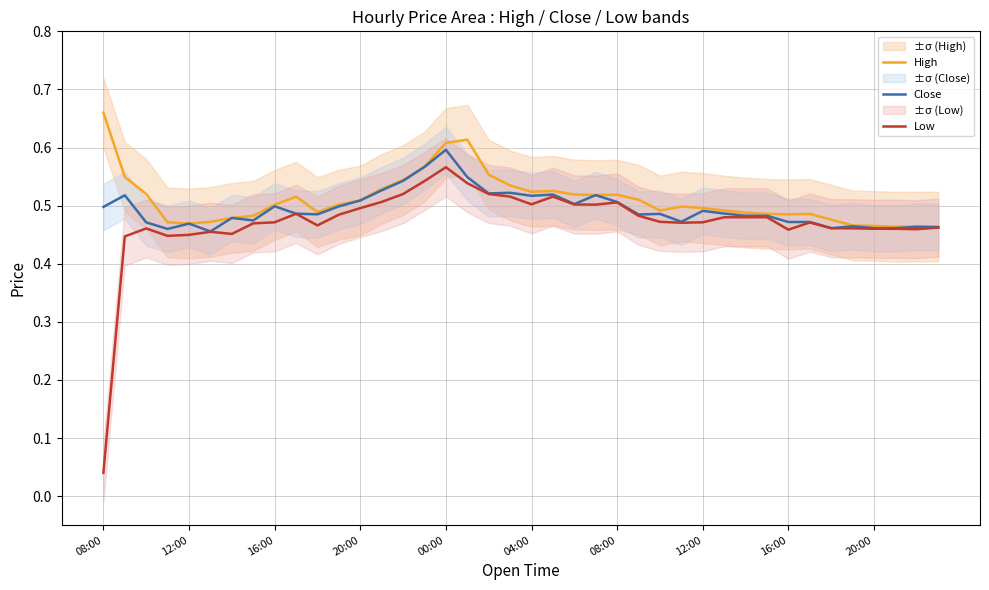

Is it true that Low equals 0.8 at 12:00?

False